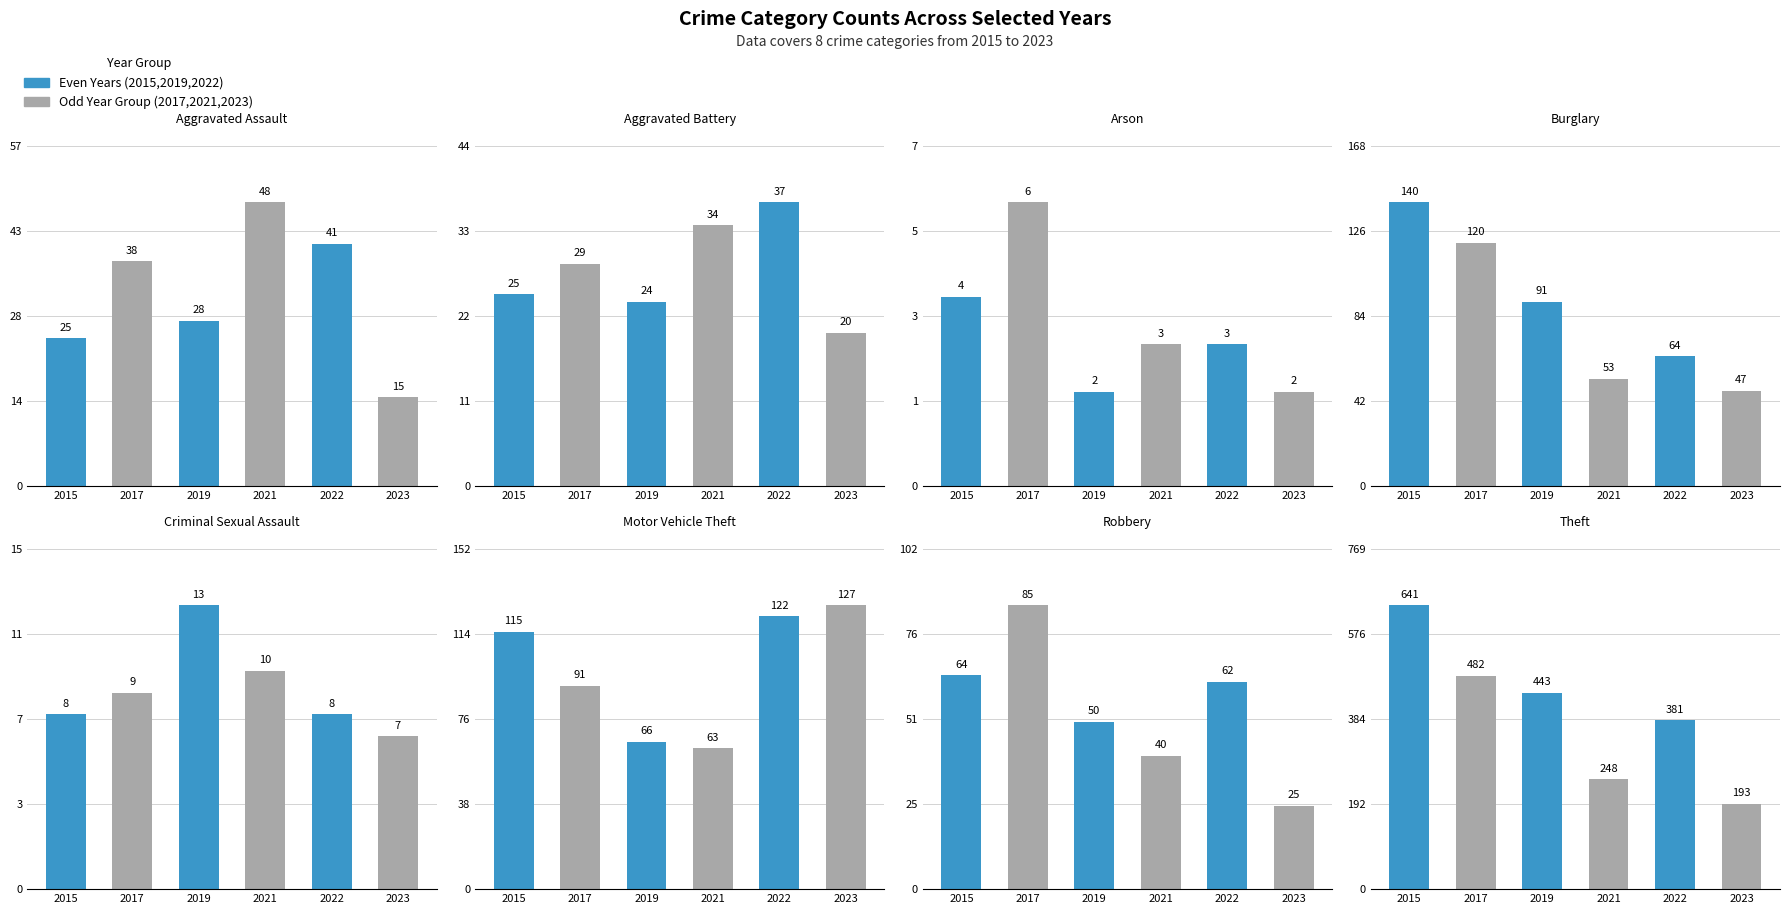

Between Criminal Sexual Assault and Theft, which series saw the biggest shift?

2015